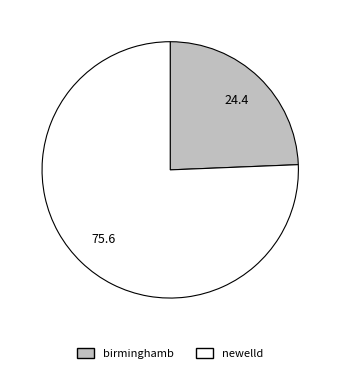

Count the number of slices in the pie.

2